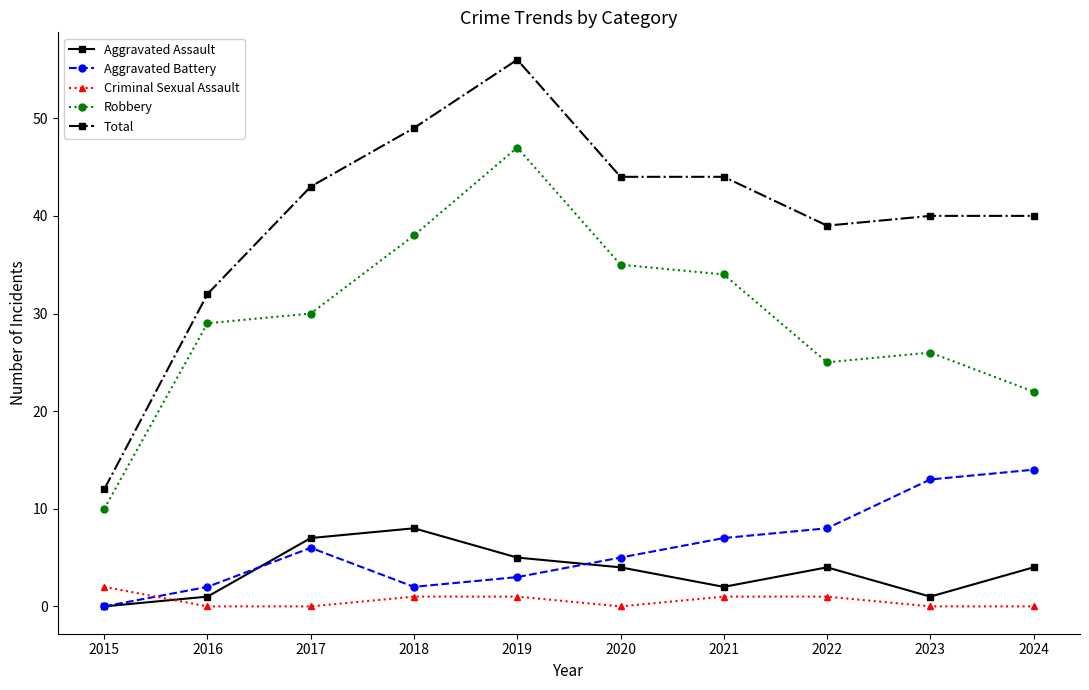

At how many categories does at least one series exceed 24?

9